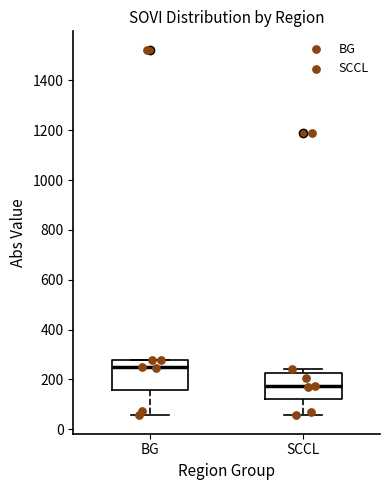

Reading left to right, transcribe this box plot: for each box, give where its median line is, the range the box spans, and where its two whiskers end, as read against the y-axis. The values are not printed on the chart, so give them approximately, as read against the axis.

BG: median 240, box 160 to 280, whiskers 60 to 280
SCCL: median 180, box 120 to 220, whiskers 60 to 240